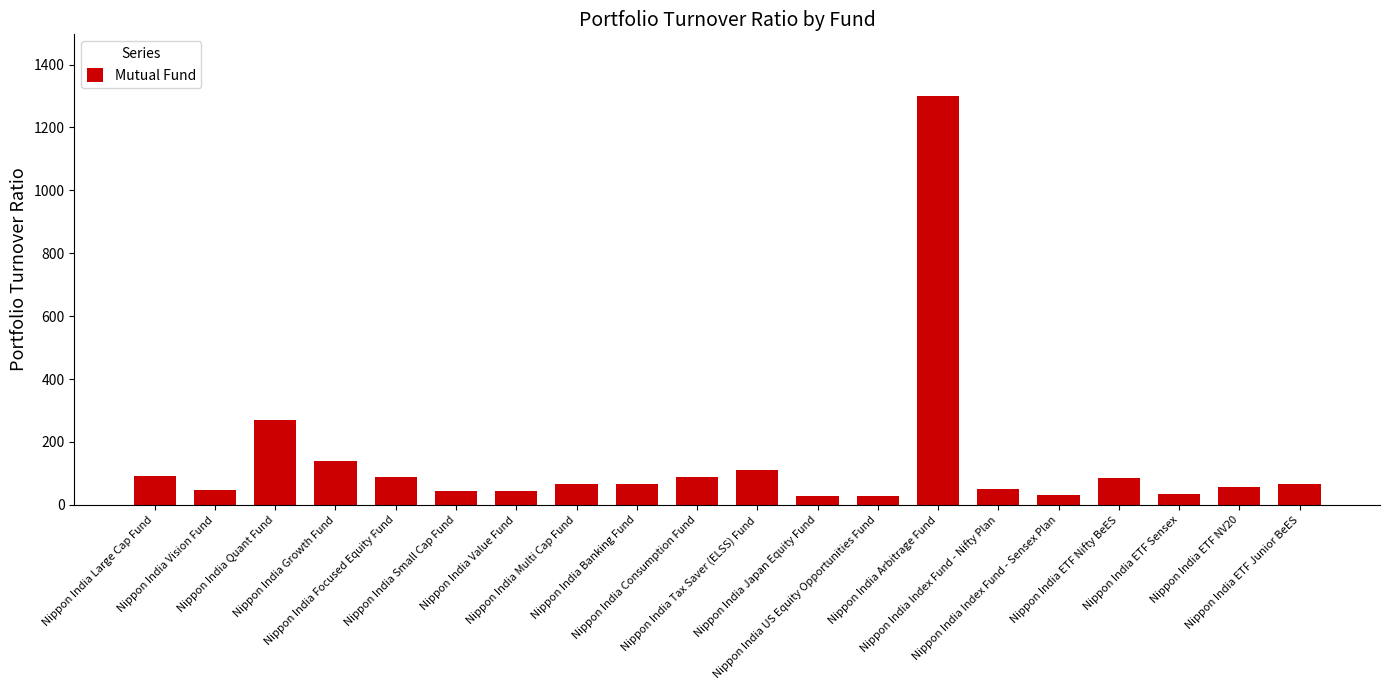

What is the difference between the maximum and minimum values?

1274